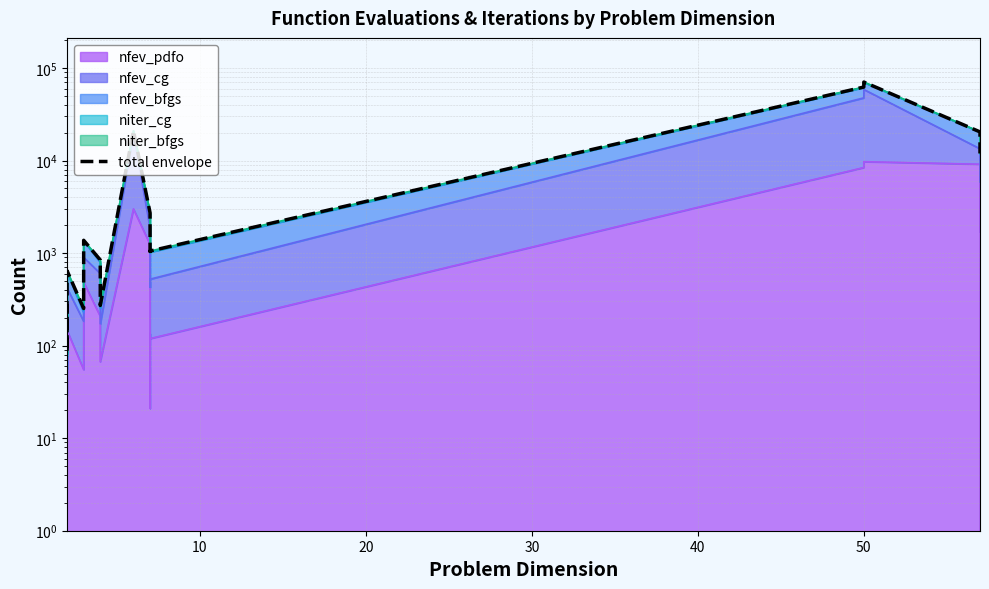

Does the chart display data point markers on the line(s)?

No